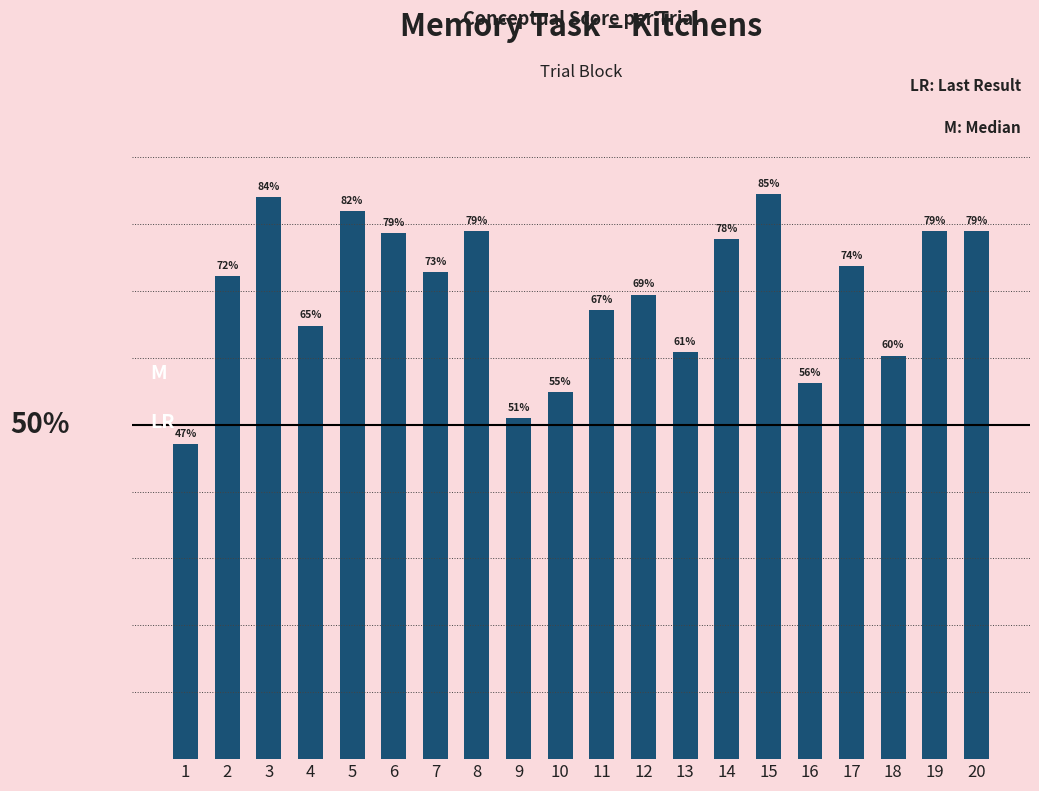

Rank the categories by value from lowest to highest.

1, 9, 10, 16, 18, 13, 4, 11, 12, 2, 7, 17, 14, 6, 19, 8, 20, 5, 3, 15